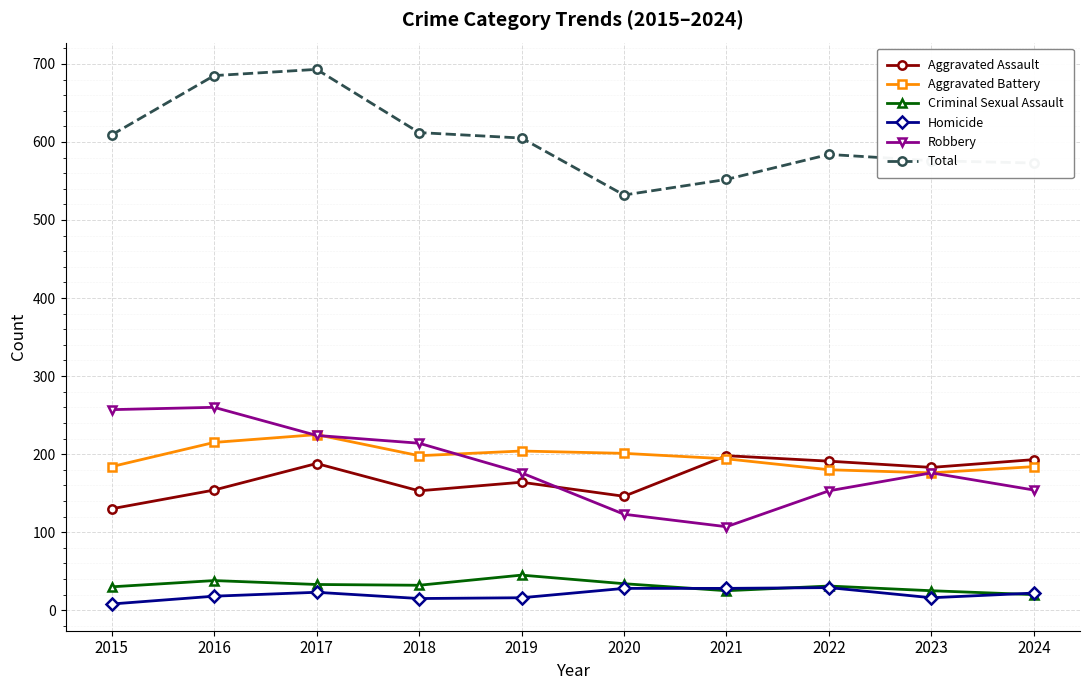

What is the average value of the Aggravated Battery series?

196